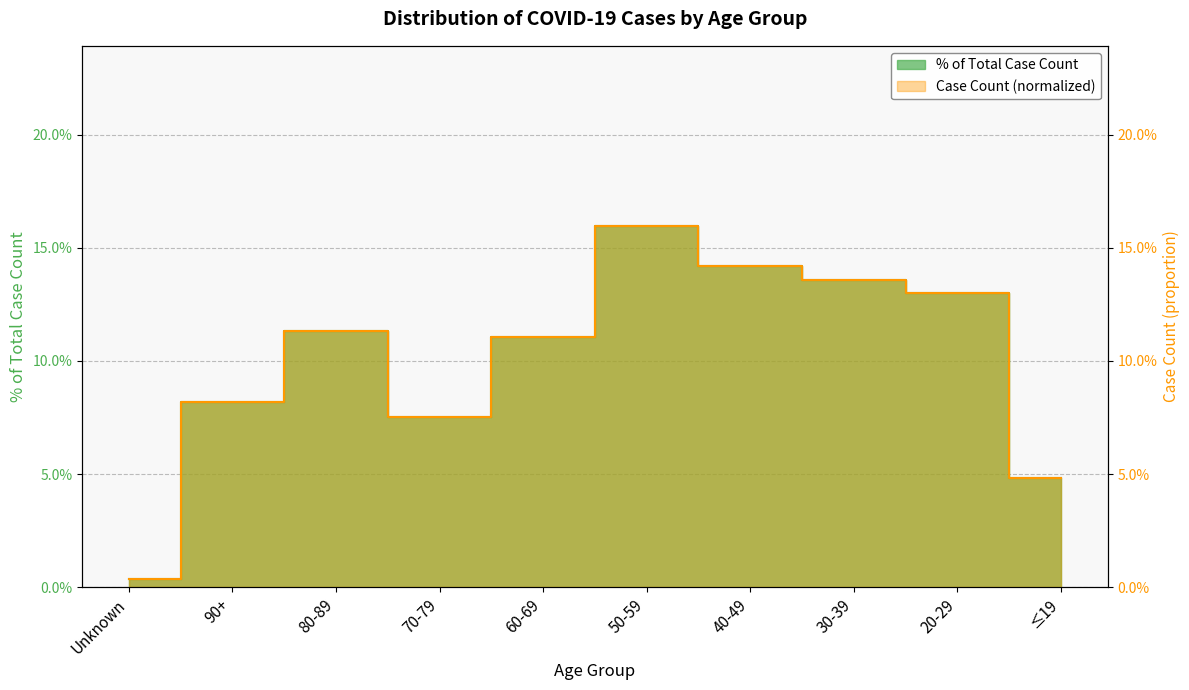

Reading left to right, list all the values displayed in this chart.

Unknown=0.0	90+=0.1	80-89=0.1	70-79=0.1	60-69=0.1	50-59=0.2	40-49=0.1	30-39=0.1	20-29=0.1	≤19=0.0